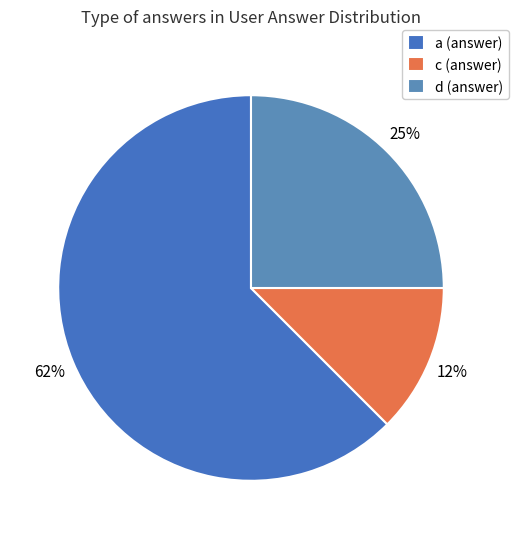

Count the number of slices in the pie.

3